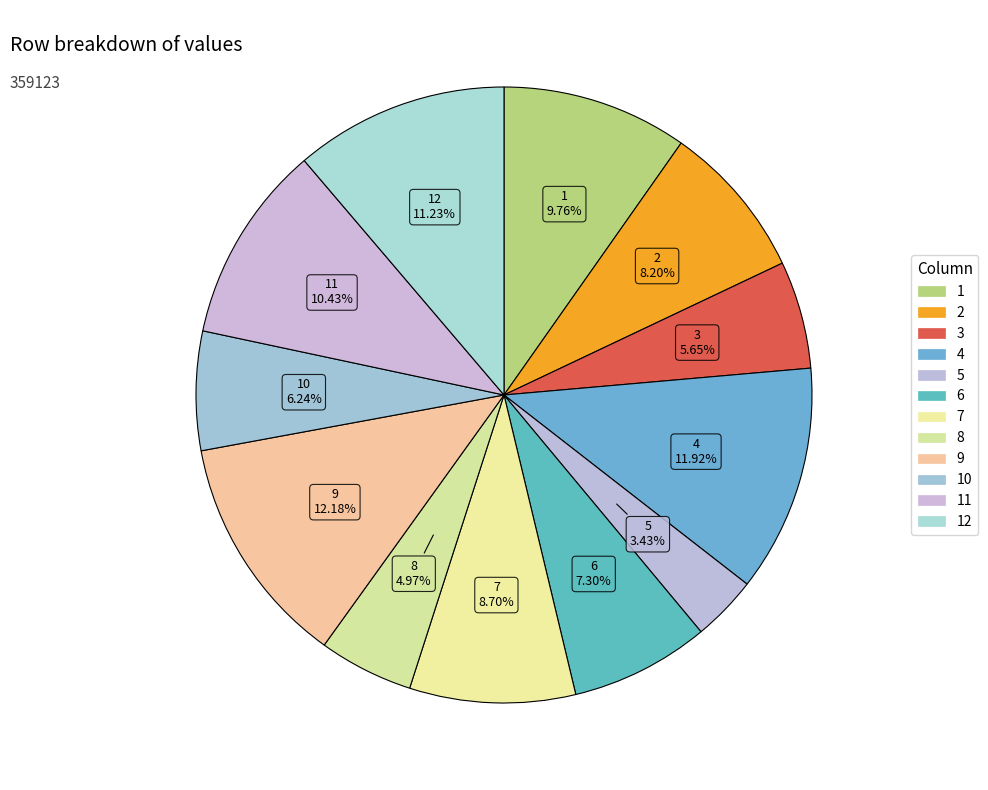

Rank the categories by value from highest to lowest.

9, 4, 12, 11, 1, 7, 2, 6, 10, 3, 8, 5